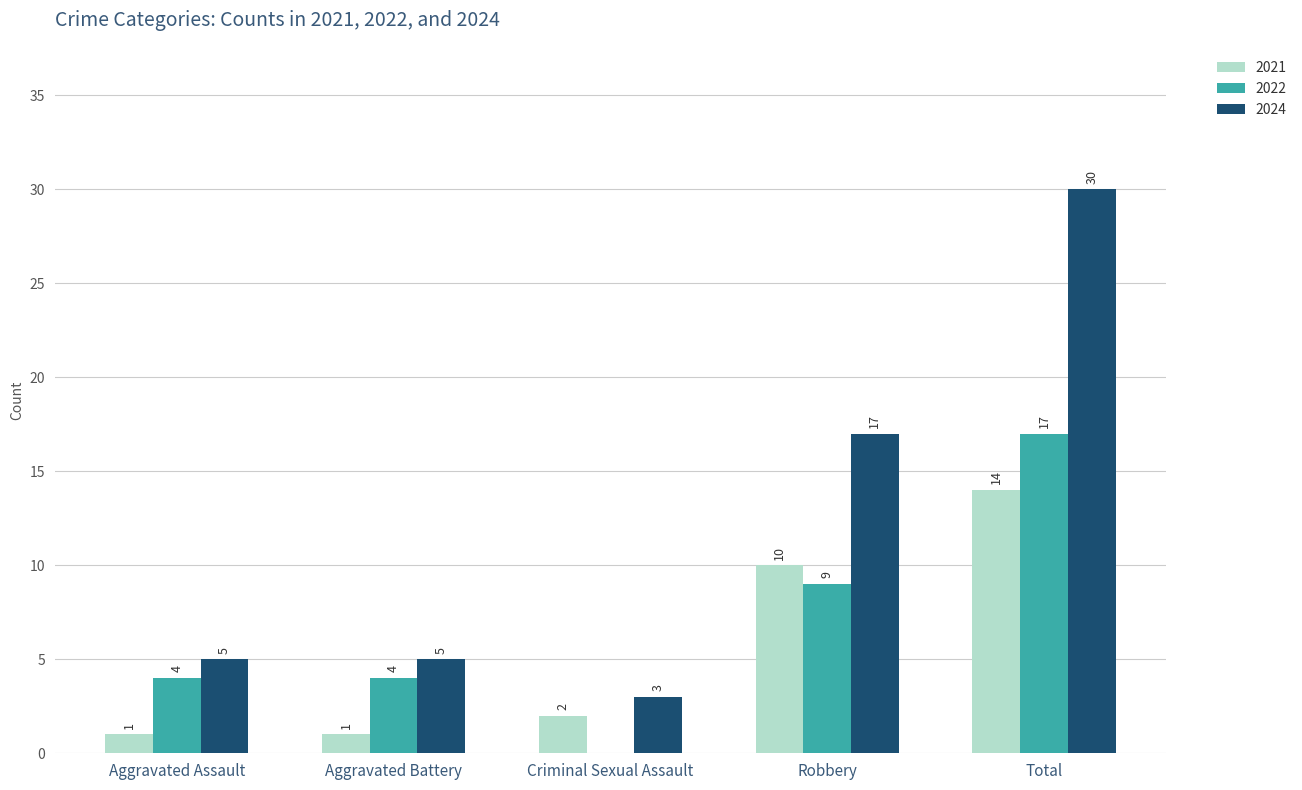

Is it true that 2024 equals 17 at Robbery?

True